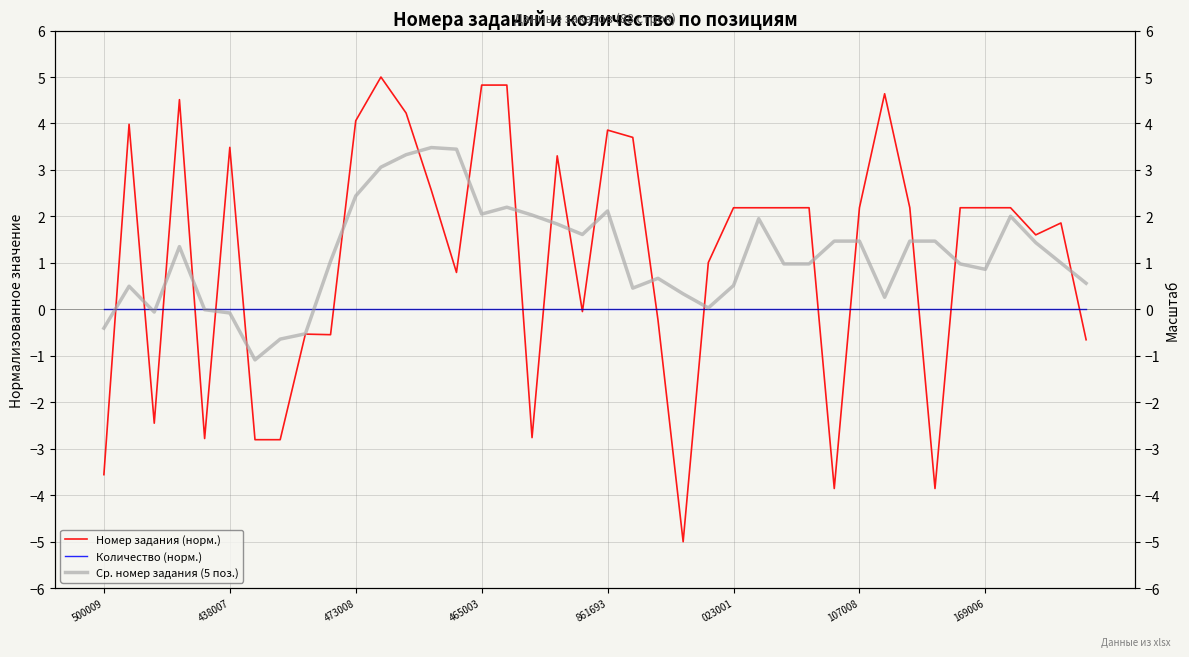

True or false: Ср. номер задания (5 поз.) has more than 2 interior local peaks.

True